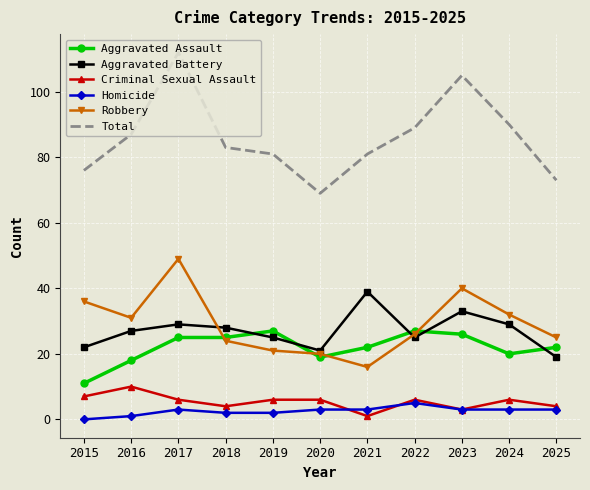

Reading left to right, extract all data points from this chart.

Aggravated Assault: 2015=11	2016=18	2017=25	2018=25	2019=27	2020=19	2021=22	2022=27	2023=26	2024=20	2025=22
Aggravated Battery: 2015=22	2016=27	2017=29	2018=28	2019=25	2020=21	2021=39	2022=25	2023=33	2024=29	2025=19
Criminal Sexual Assault: 2015=7	2016=10	2017=6	2018=4	2019=6	2020=6	2021=1	2022=6	2023=3	2024=6	2025=4
Homicide: 2015=0	2016=1	2017=3	2018=2	2019=2	2020=3	2021=3	2022=5	2023=3	2024=3	2025=3
Robbery: 2015=36	2016=31	2017=49	2018=24	2019=21	2020=20	2021=16	2022=26	2023=40	2024=32	2025=25
Total: 2015=76	2016=87	2017=112	2018=83	2019=81	2020=69	2021=81	2022=89	2023=105	2024=90	2025=73